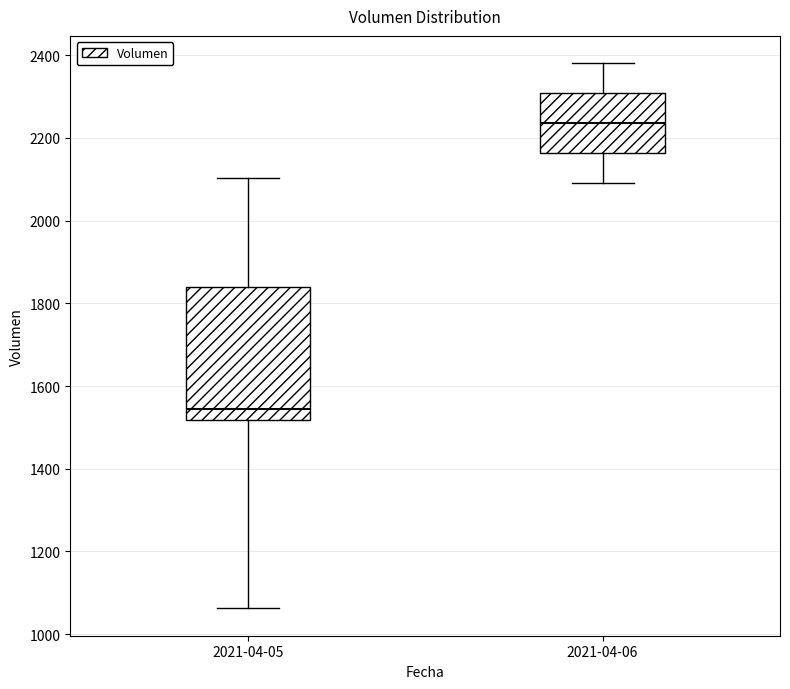

Which box's median line is the highest?

2021-04-06